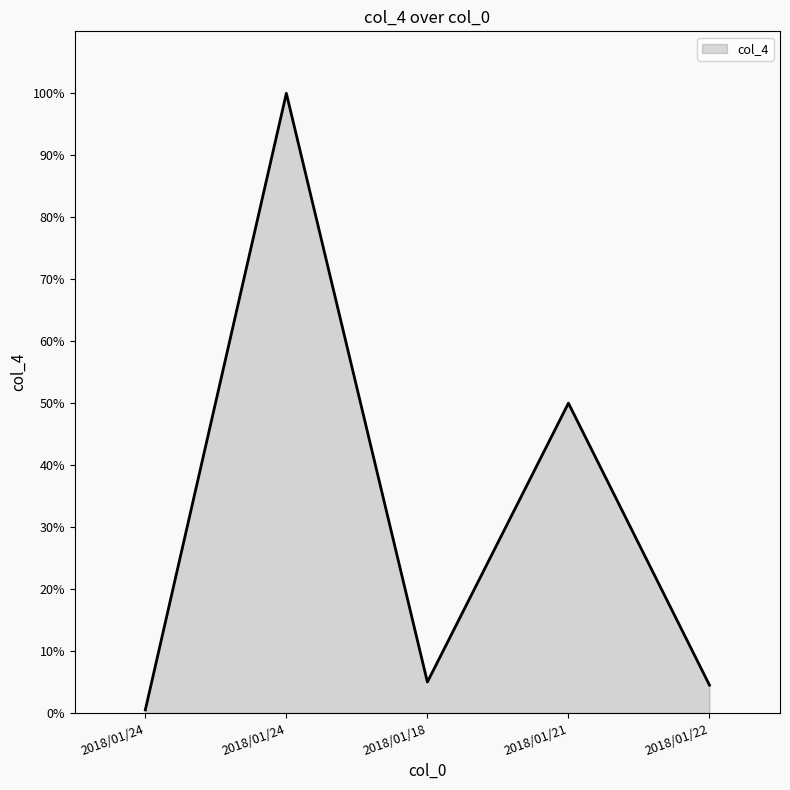

What is the change in value from 2018/01/18 to 2018/01/21?

+45.0